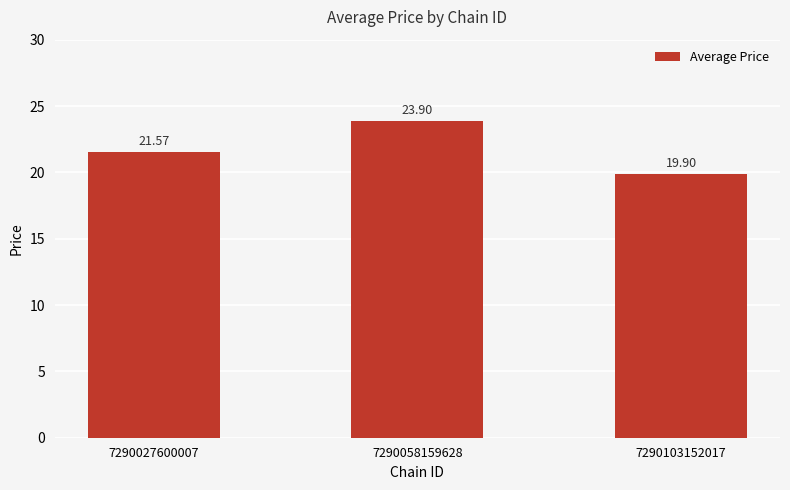

What is the smallest value displayed?

19.9